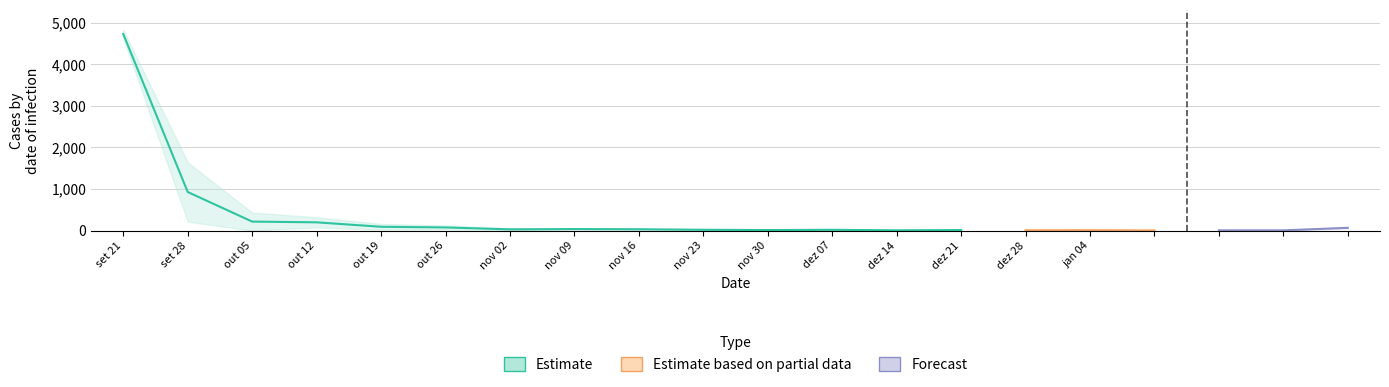

Does the chart display data point markers on the line(s)?

No